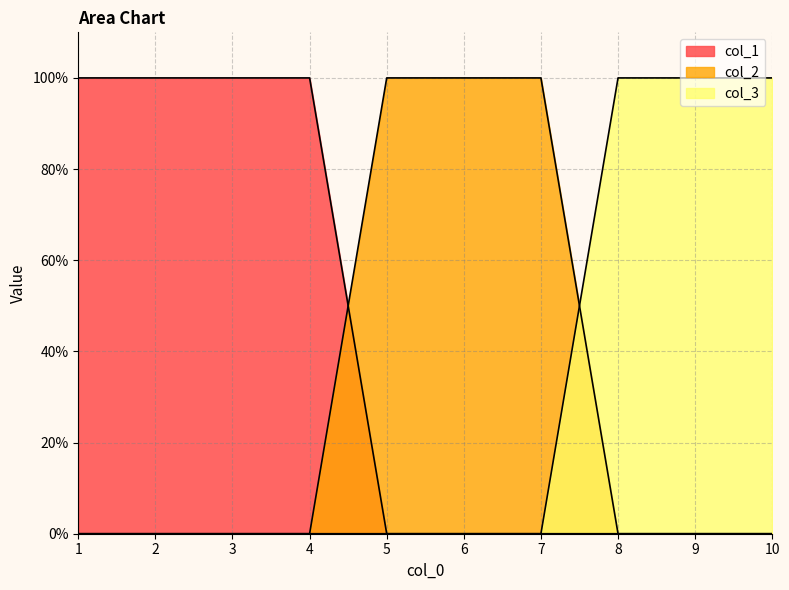

At which category is the sum across all series the highest?

1